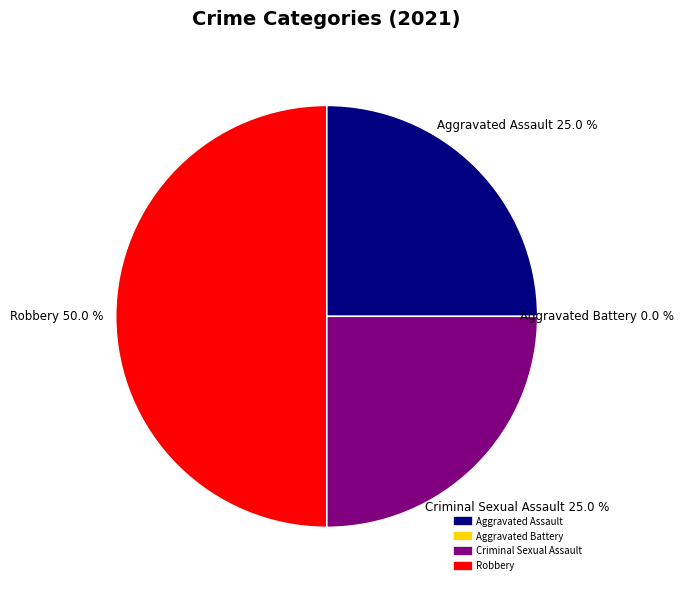

What percentage is NOT represented by Aggravated Battery?

100.0%